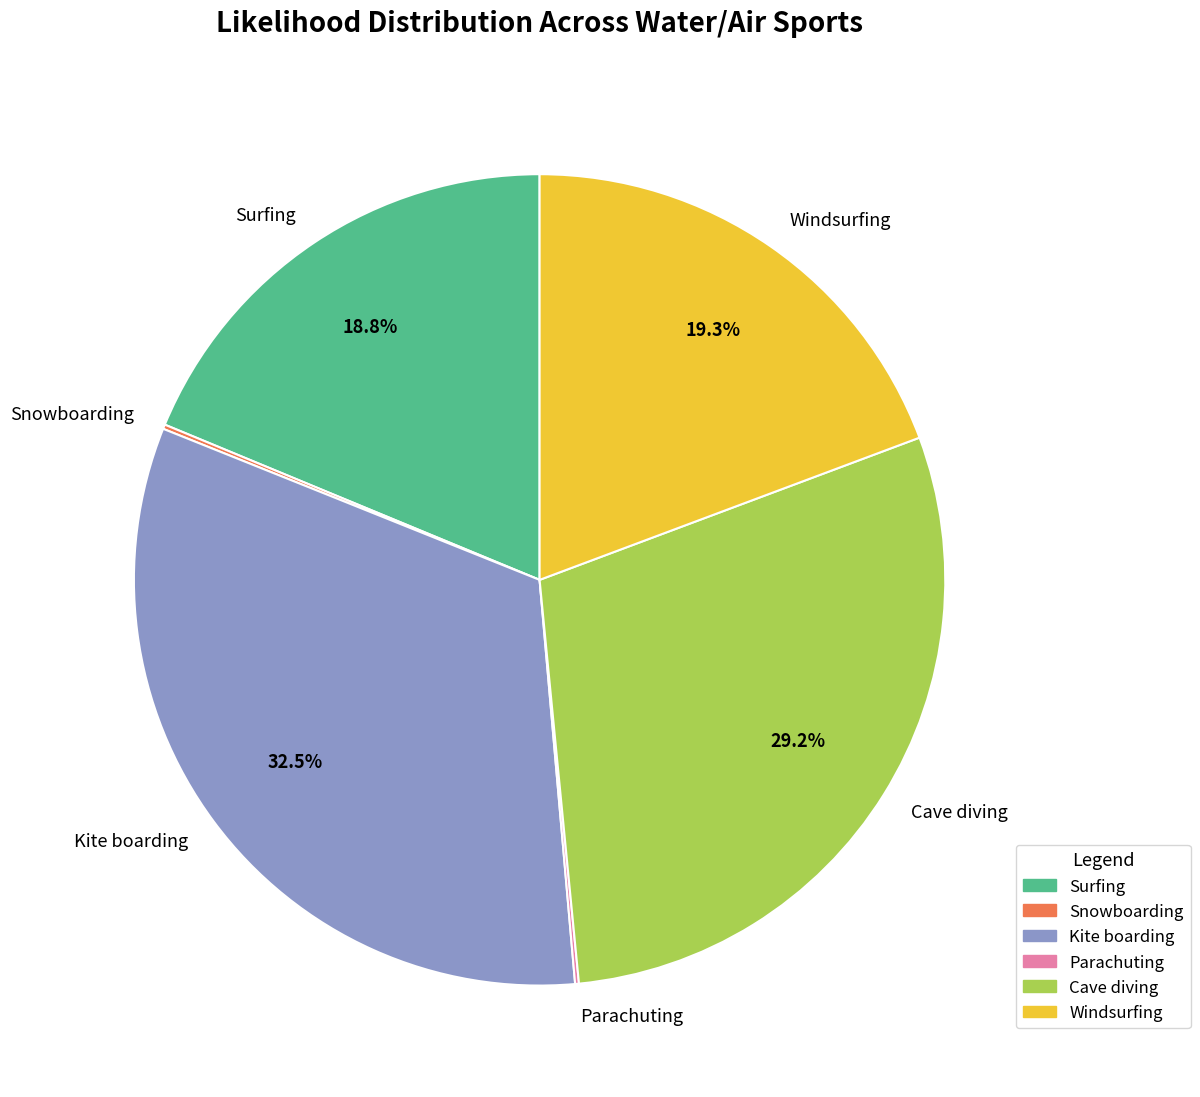

What is the ratio of the value at Windsurfing to the value at Kite boarding?

0.6